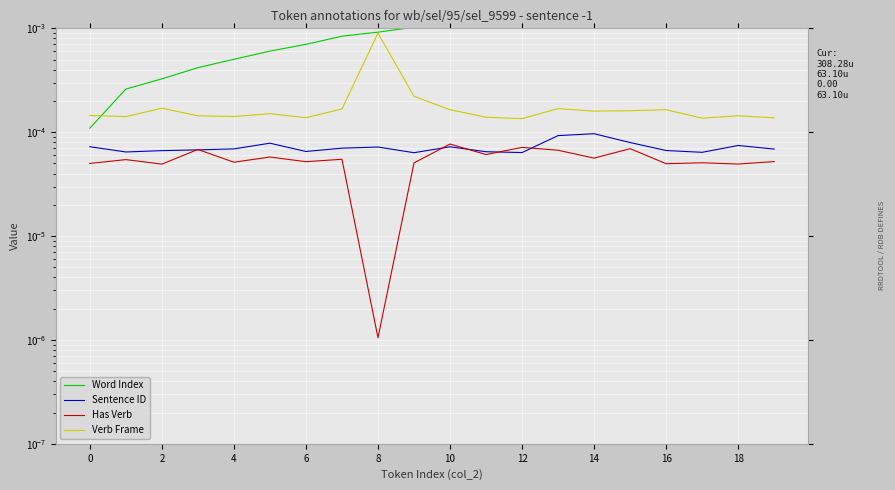

At which category is the sum across all series the highest?

19